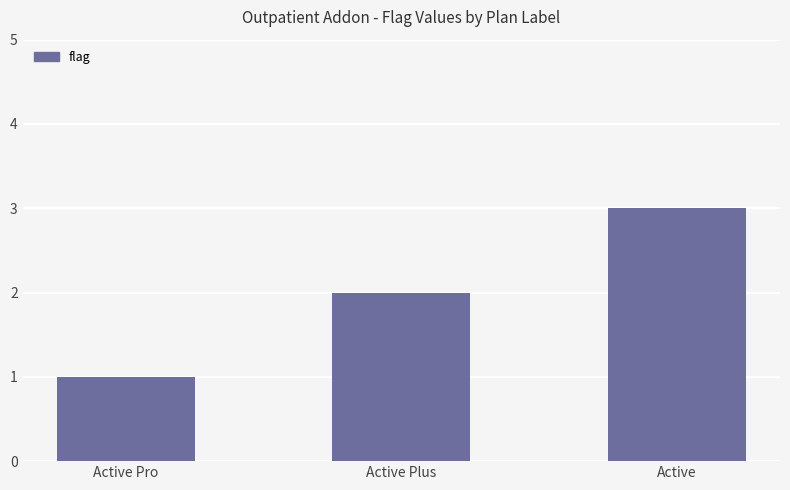

Are the bars grouped side by side (vs. stacked)?

No